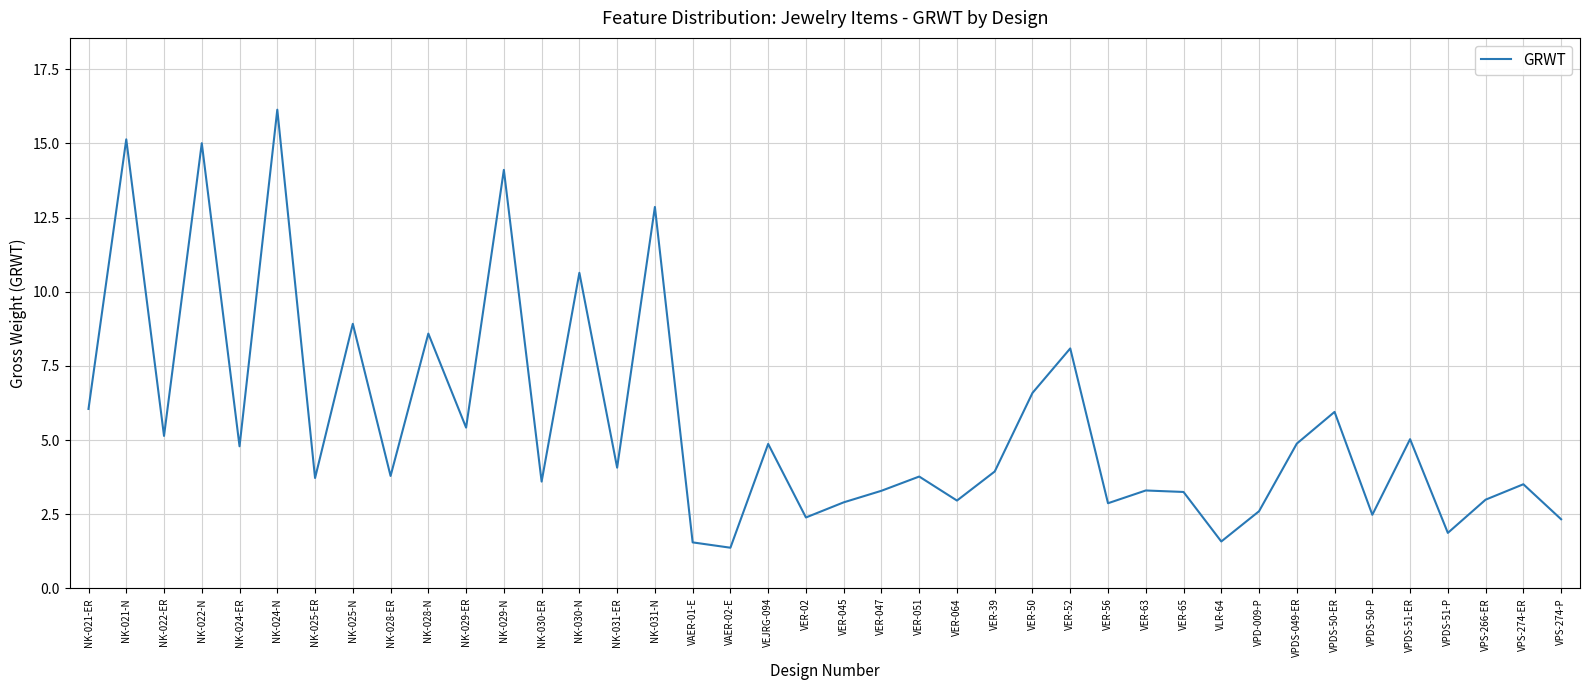

At which category does the data reach its first local valley?

NK-022-ER